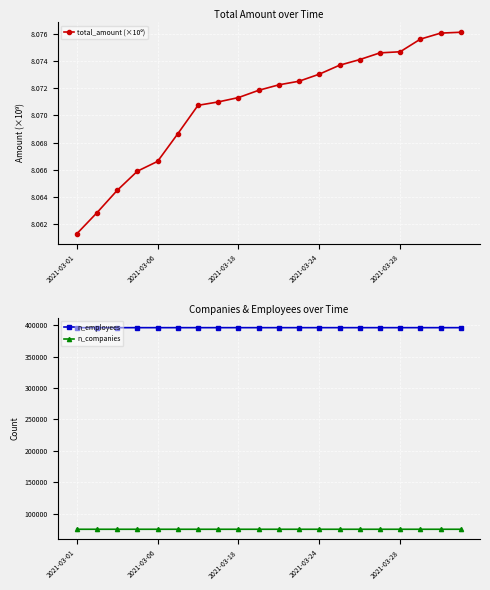

What is the lowest value of the n_employees series?

395966